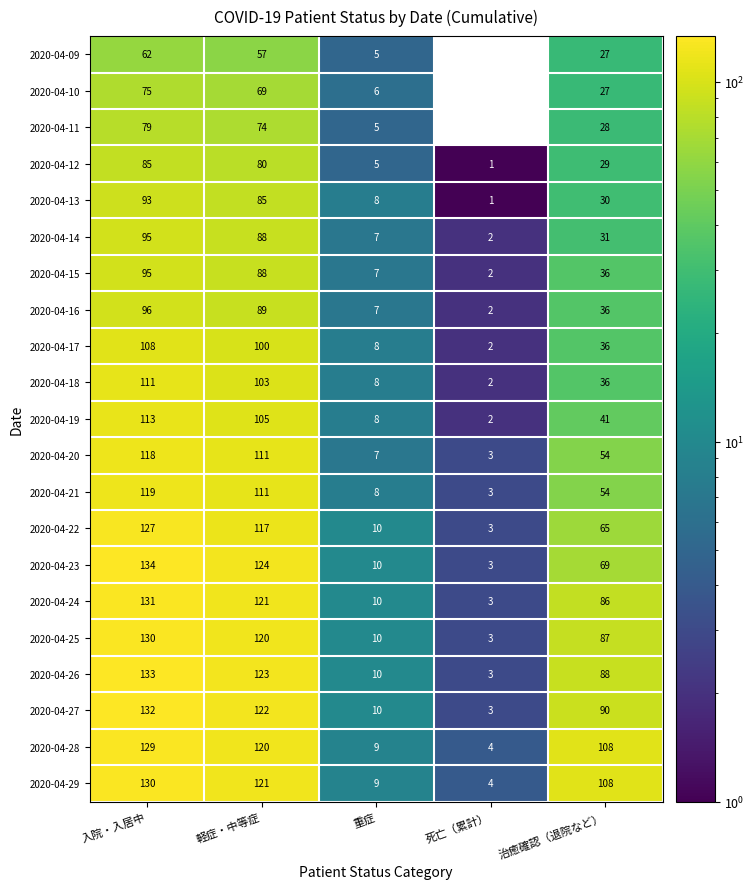

What is the difference between the highest and lowest values at 軽症・中等症?

67